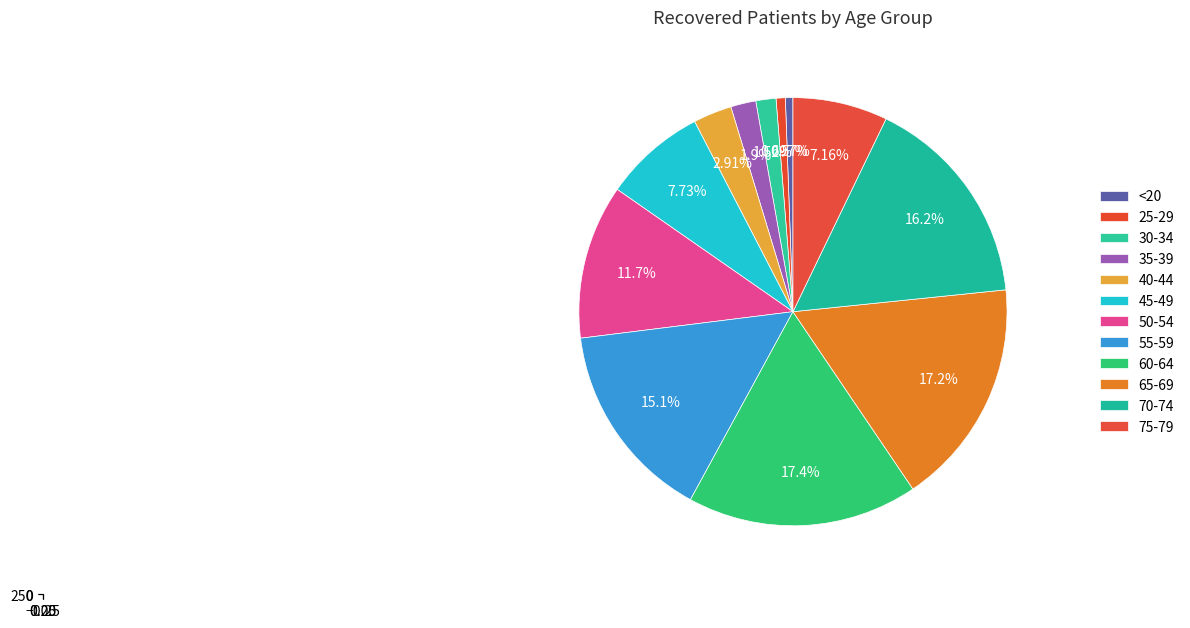

What percentage is the 55-59 slice, to the nearest percent?

15%